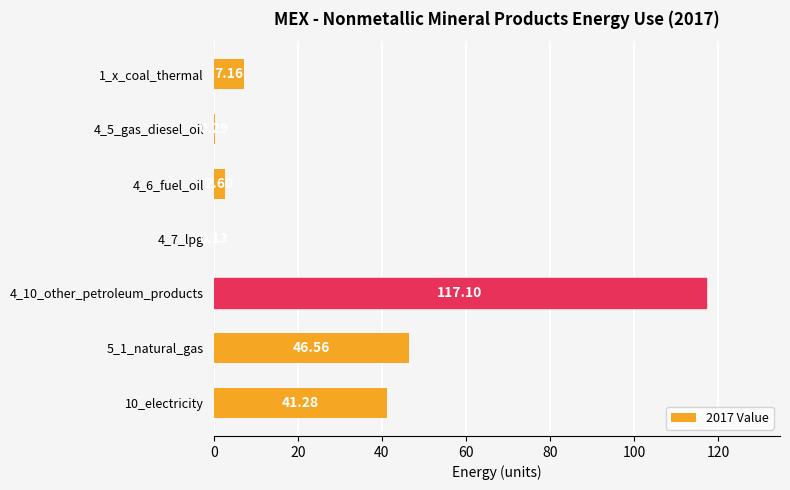

Which category has the highest value across all series?

4_10_other_petroleum_products